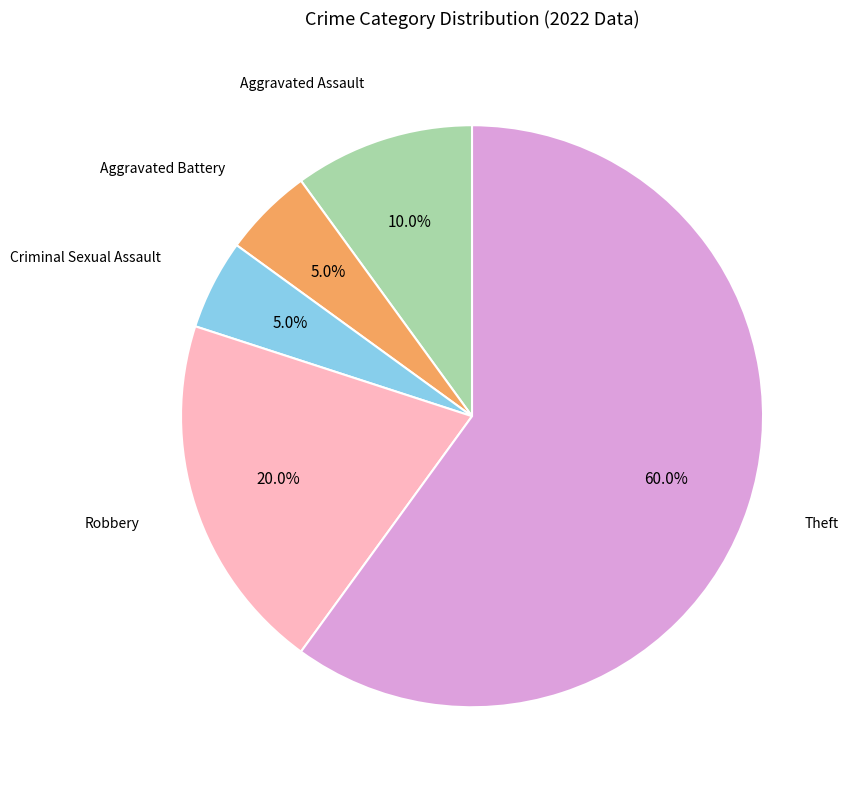

Is there any slice that represents more than half of the pie?

Yes